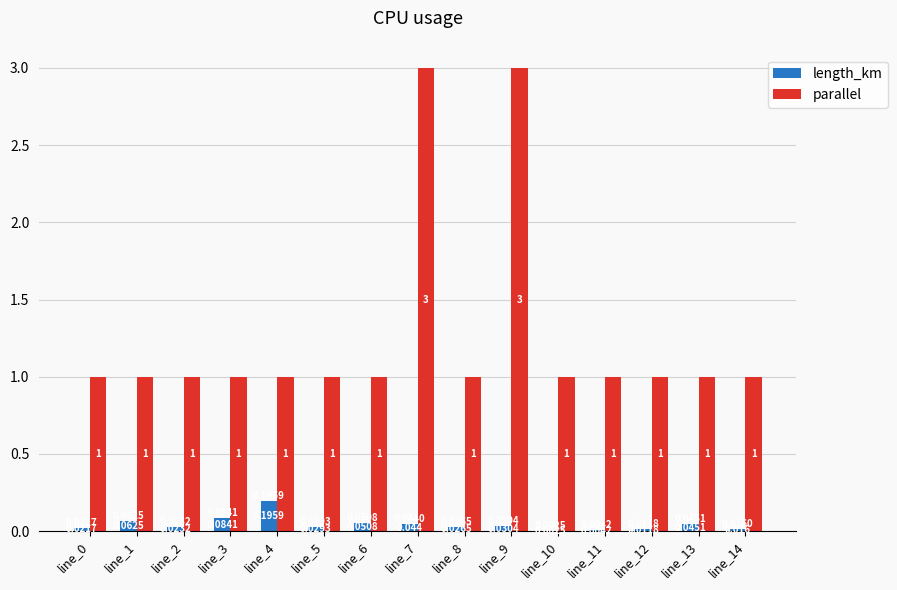

Which series has the largest total across all categories?

parallel